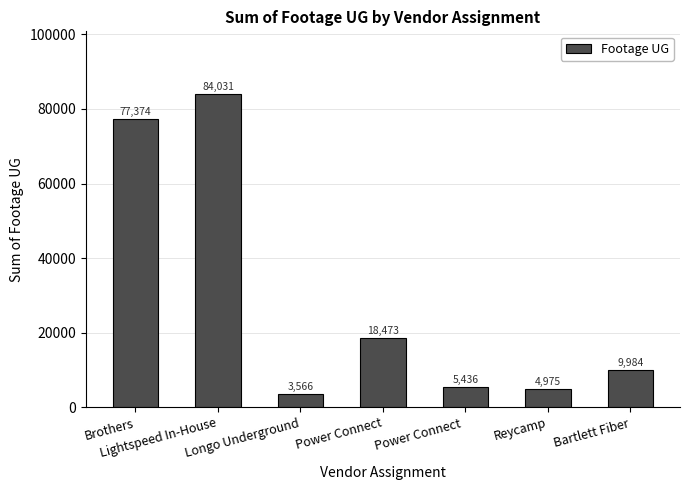

What is the ratio of the value at Power Connect  to the value at Power Connect?

0.3